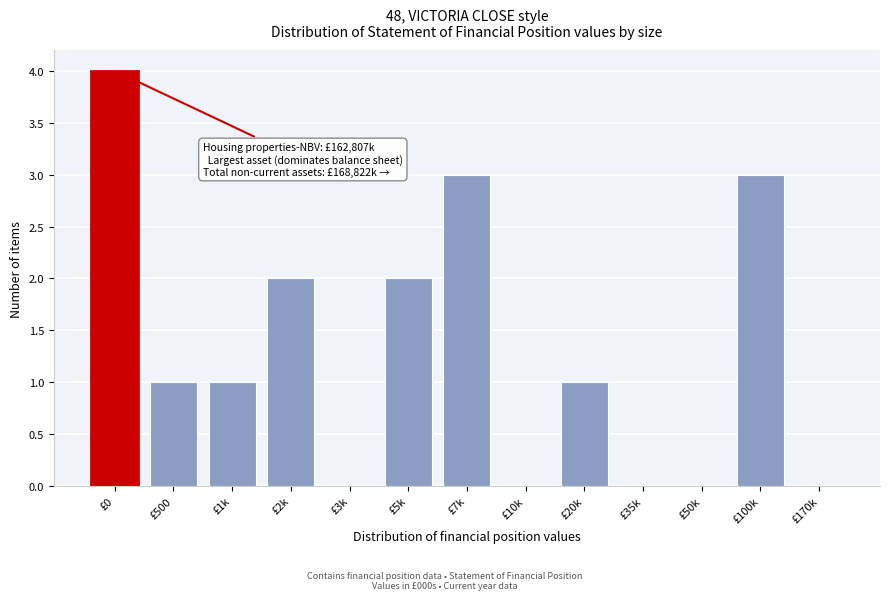

Reading left to right, transcribe all the data shown in this chart.

£0=4	£500=1	£1k=1	£2k=2	£3k=0	£5k=2	£7k=3	£10k=0	£20k=1	£35k=0	£50k=0	£100k=3	£170k=0